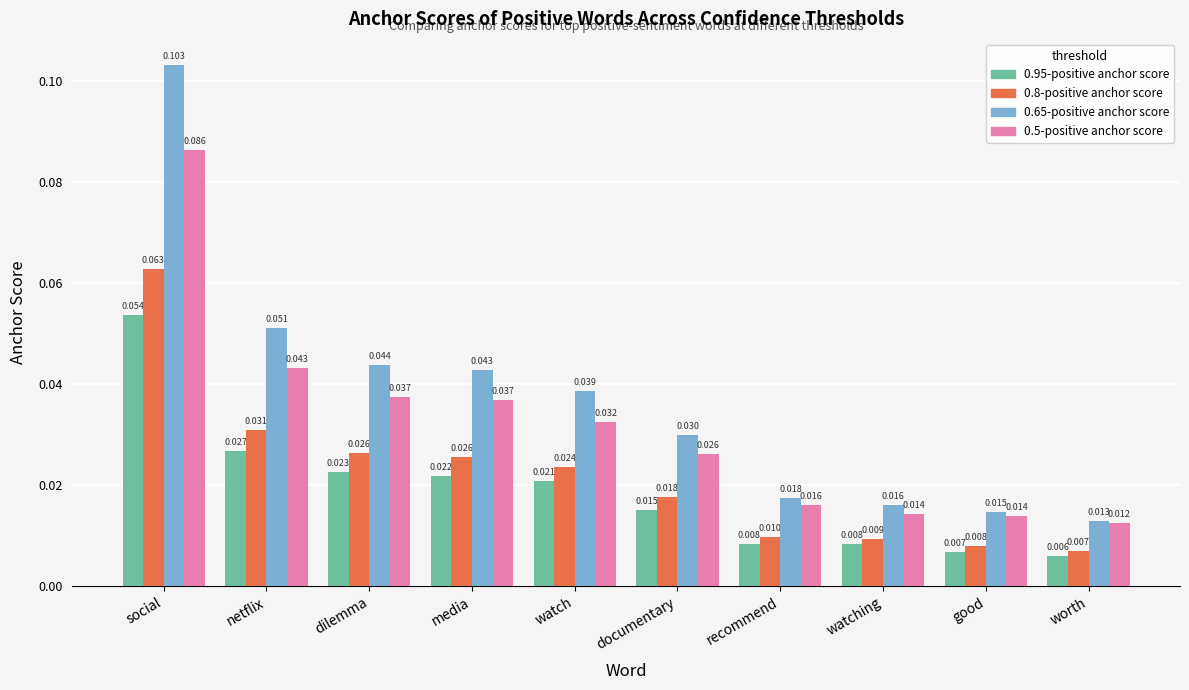

Count the number of categories in the chart.

10